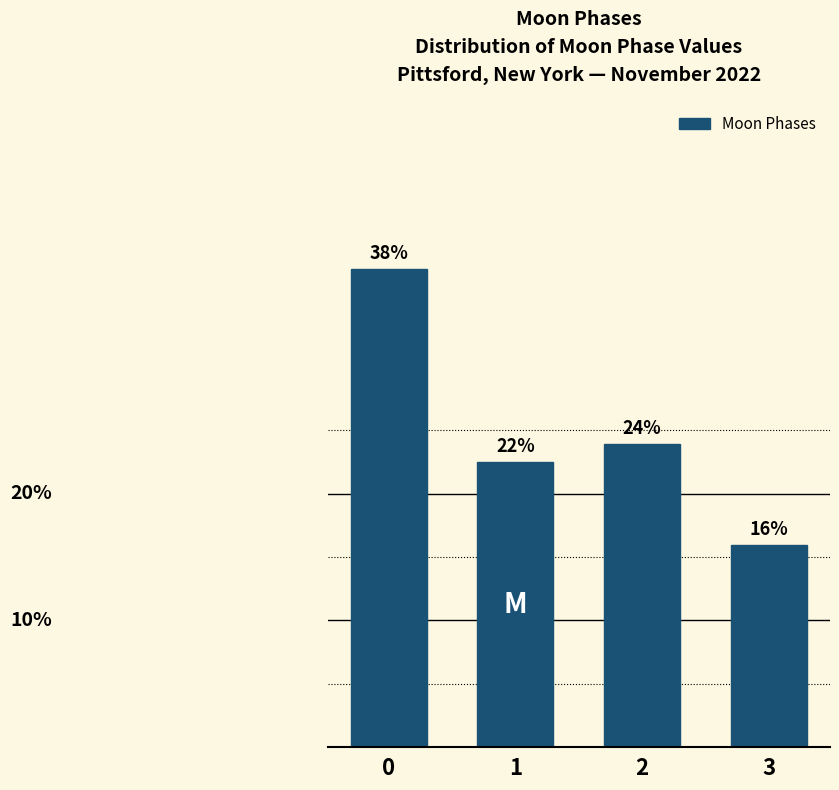

List the labels in order of value, largest first.

0, 2, 1, 3